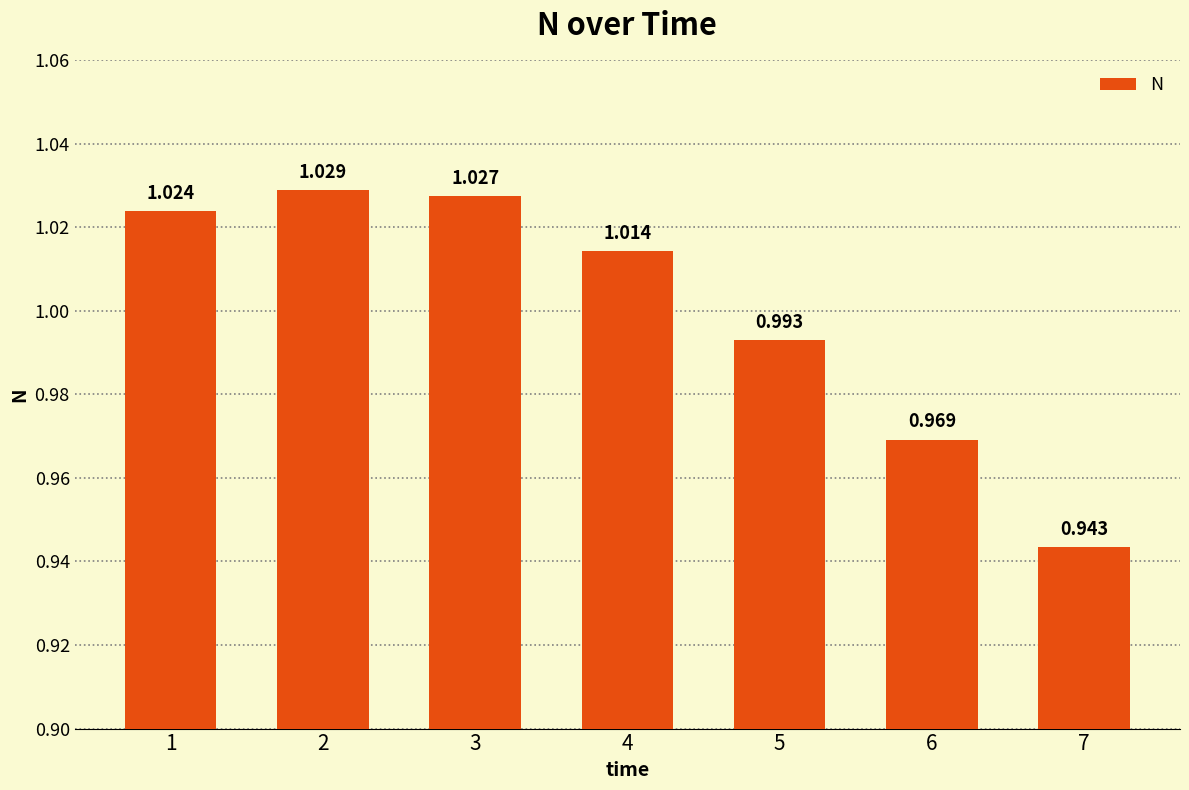

Rank the categories by value from lowest to highest.

7, 6, 5, 4, 1, 3, 2